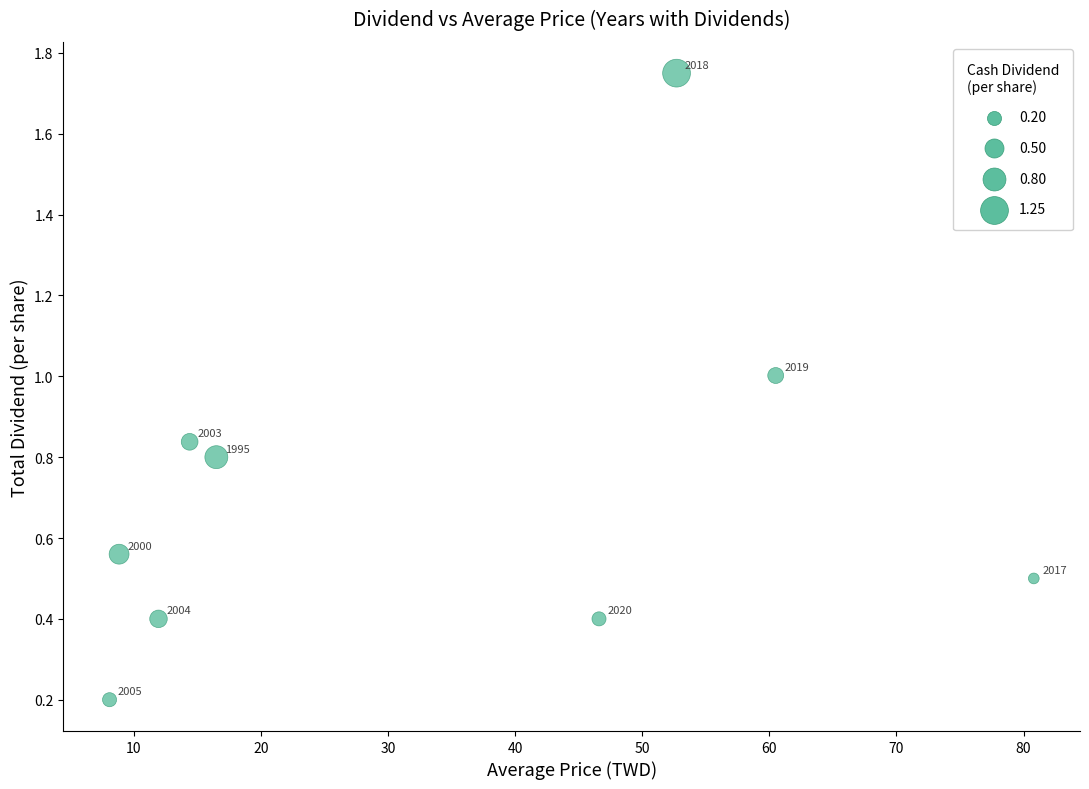

What is the average Y value?

0.7